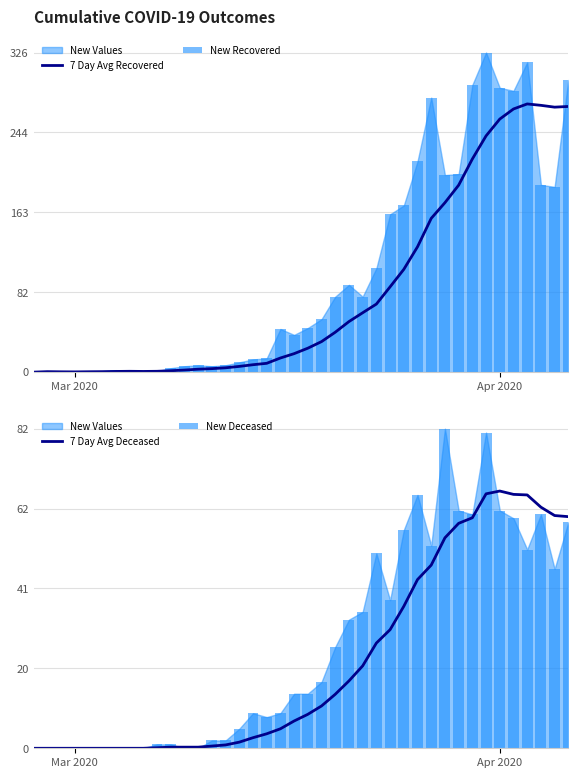

What is the maximum value for 7 Day Avg Recovered?

273.6